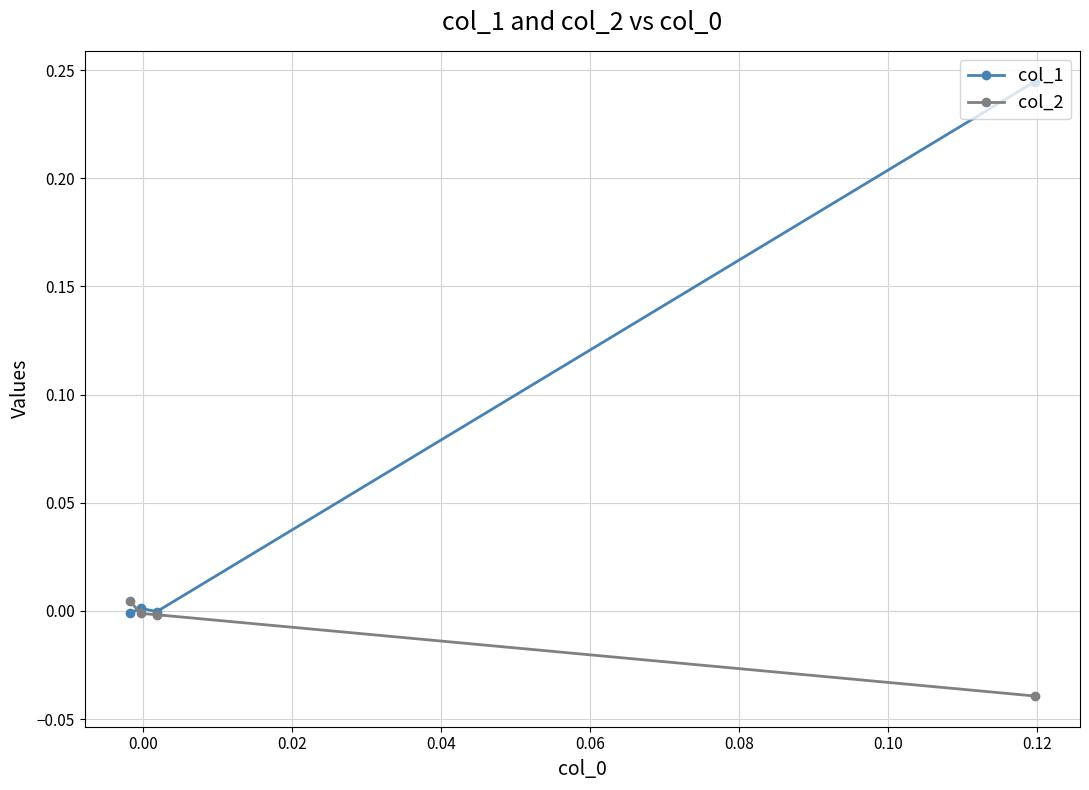

List the series in order of their peak value, highest first.

col_1, col_2